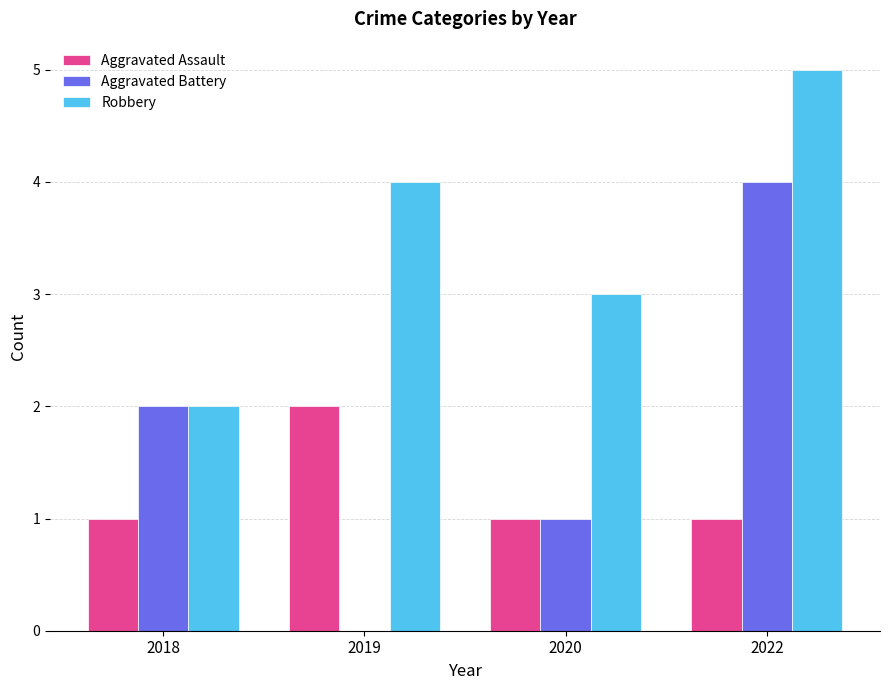

What are all the series names shown in the legend?

Aggravated Assault, Aggravated Battery, Robbery